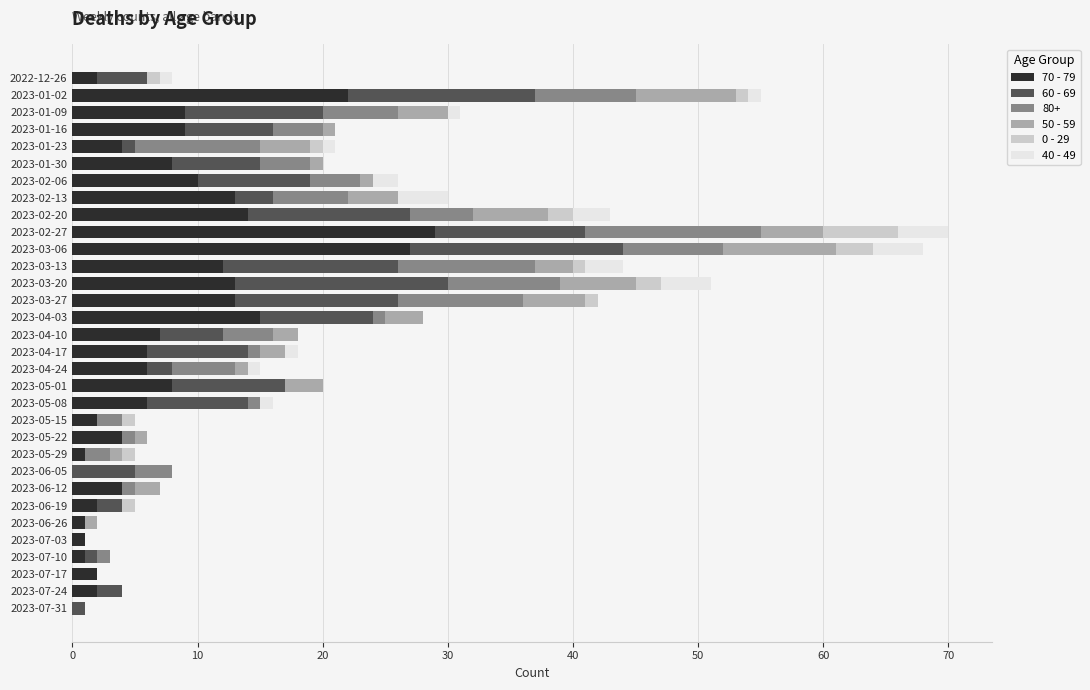

At which label does 70 - 79 reach its peak?

2023-02-27